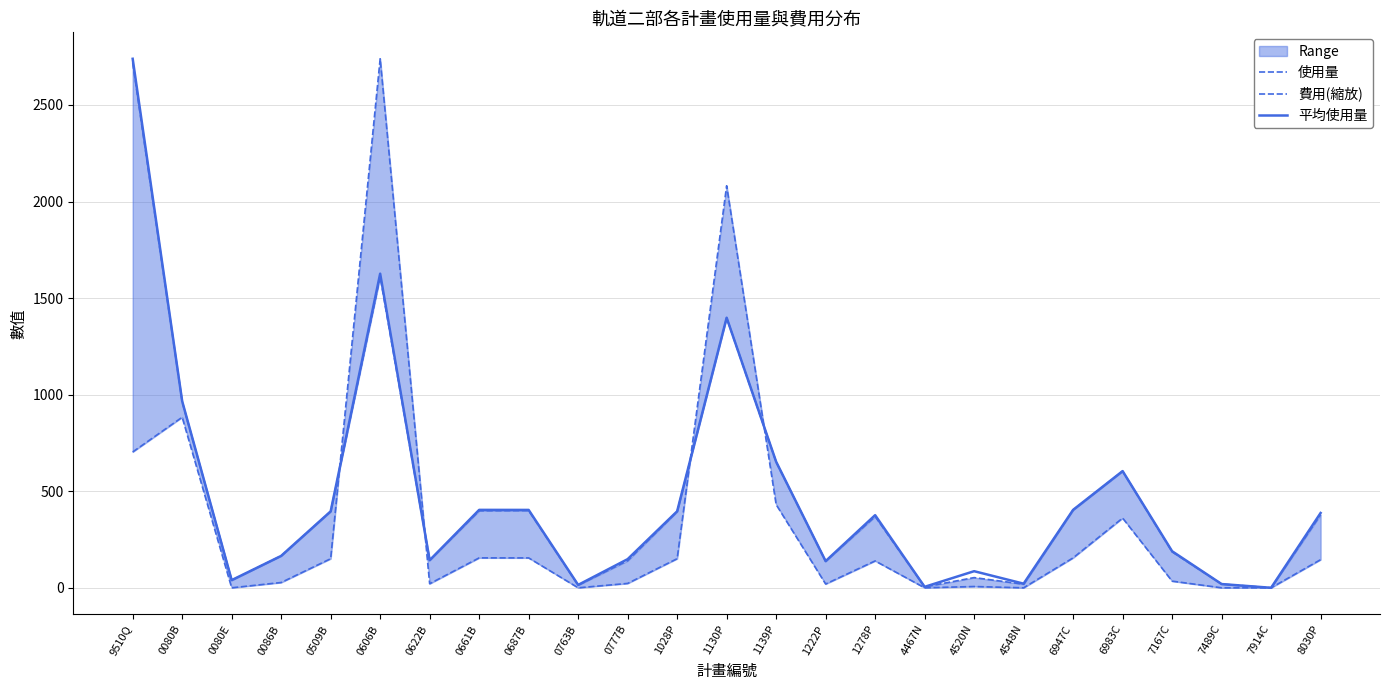

What is the label of the 22nd point from the right?

0086B